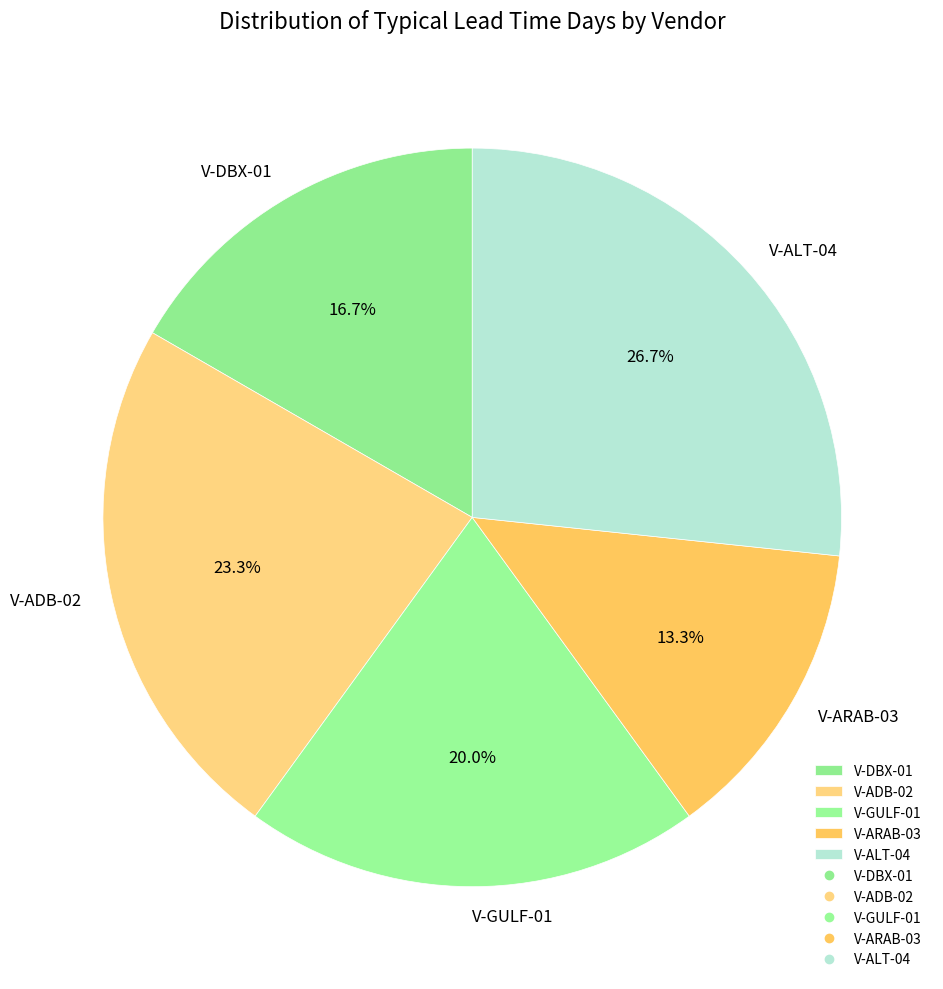

Does any single category account for the majority?

No